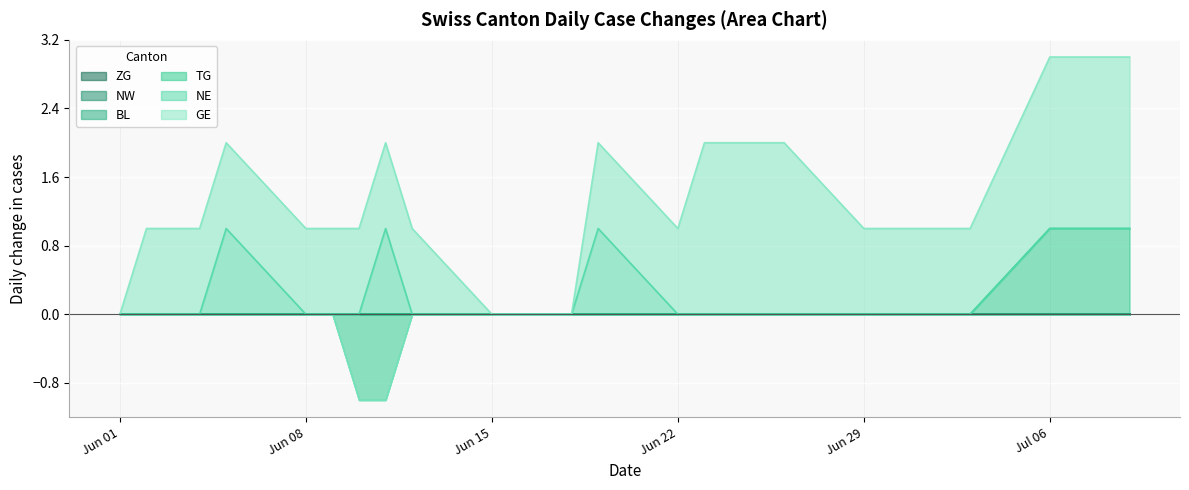

Count the number of categories in the chart.

29